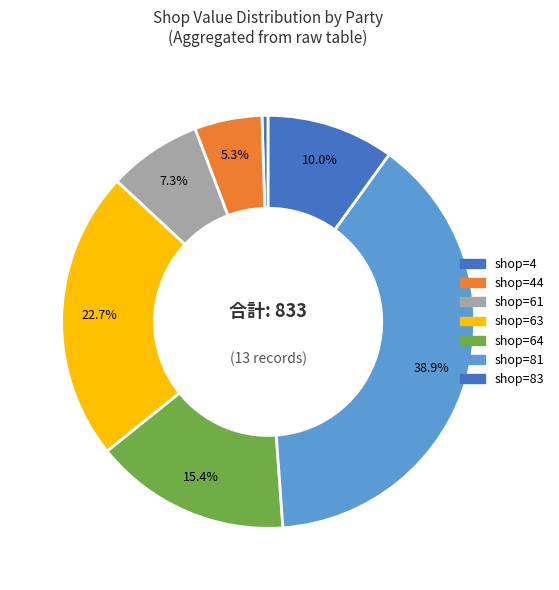

How many segments does this pie chart have?

7